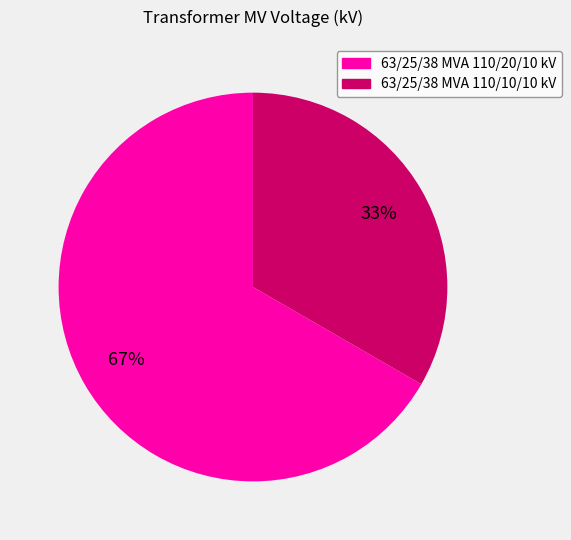

To the nearest percent, what is the combined percentage of 63/25/38 MVA 110/20/10 kV and 63/25/38 MVA 110/10/10 kV?

100%